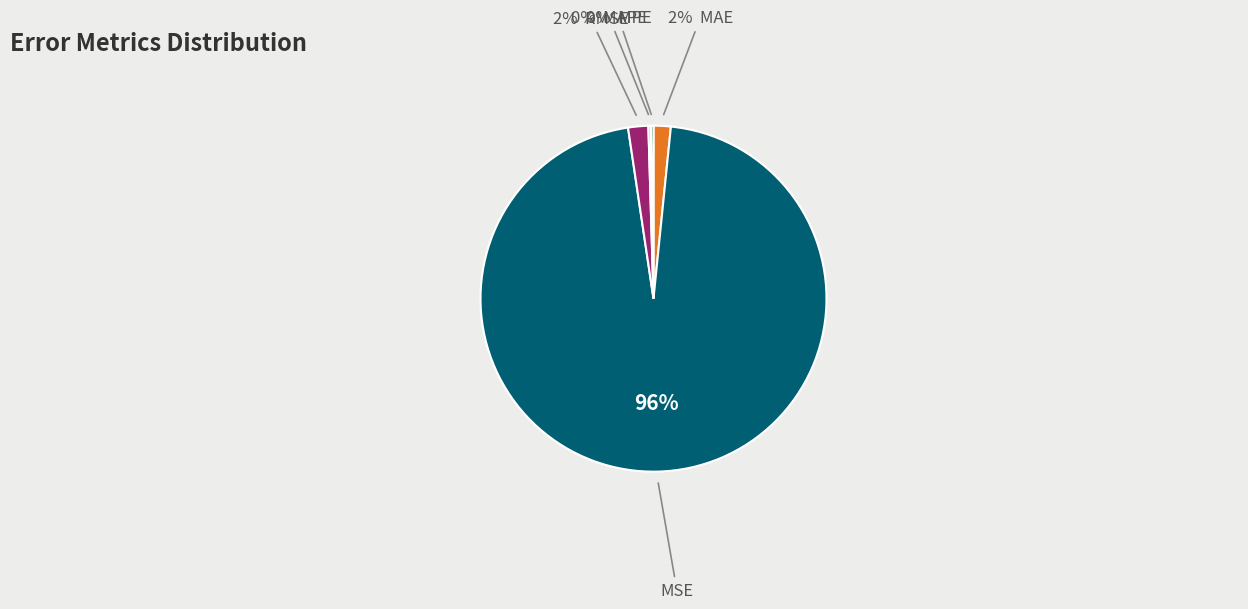

Does any single category account for the majority?

Yes